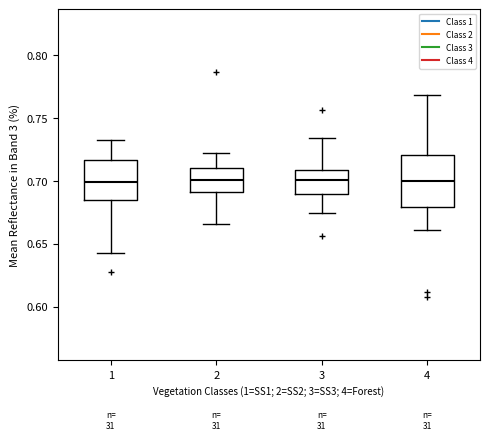

Reading left to right, read every box against the y-axis: the position of its median line, the range the box covers, and the ends of its whiskers. The values are not printed on the chart, so give them approximately, as read against the axis.

1: median 0.700, box 0.685 to 0.715, whiskers 0.645 to 0.730
2: median 0.700, box 0.690 to 0.710, whiskers 0.665 to 0.720
3: median 0.700, box 0.690 to 0.710, whiskers 0.675 to 0.735
4: median 0.700, box 0.680 to 0.720, whiskers 0.660 to 0.770